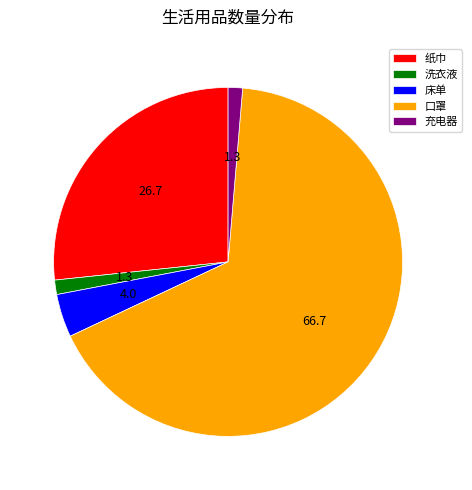

Is the sum of 洗衣液 and 口罩 greater than half?

Yes